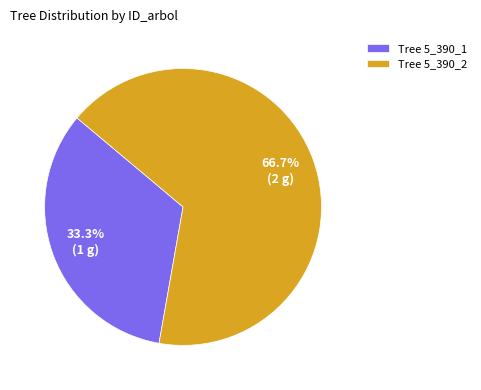

To the nearest percent, what is the difference between the largest and smallest slice percentages?

33%